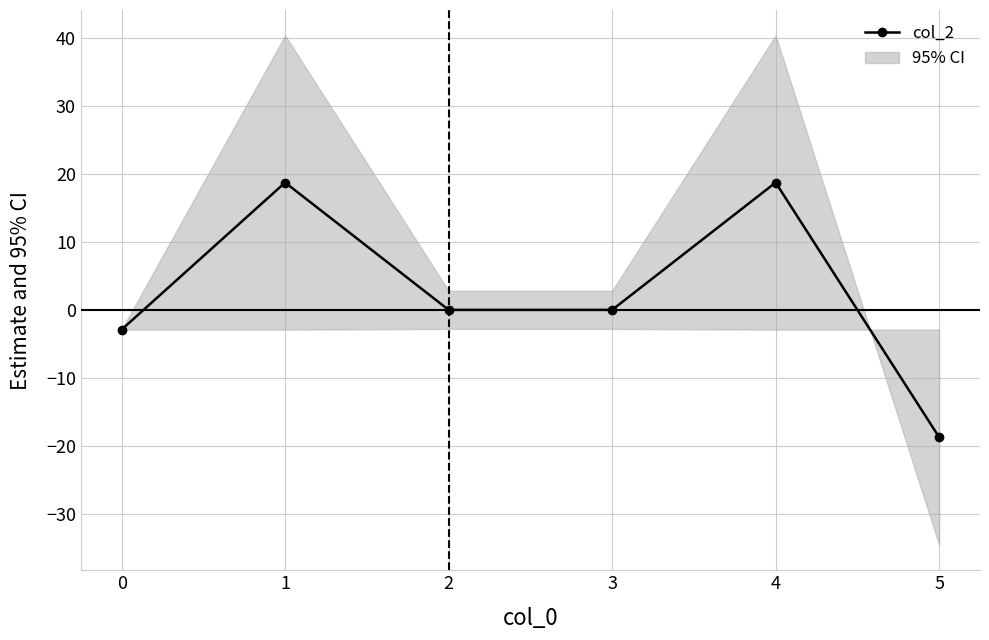

How many positive values are there?

2